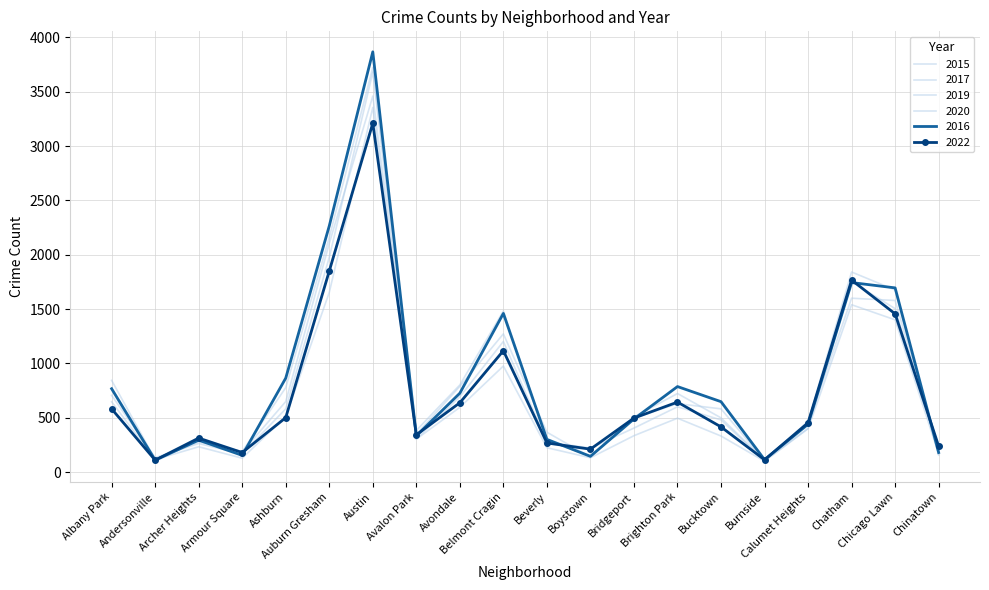

What is the difference between the highest and lowest values at Bucktown?

316